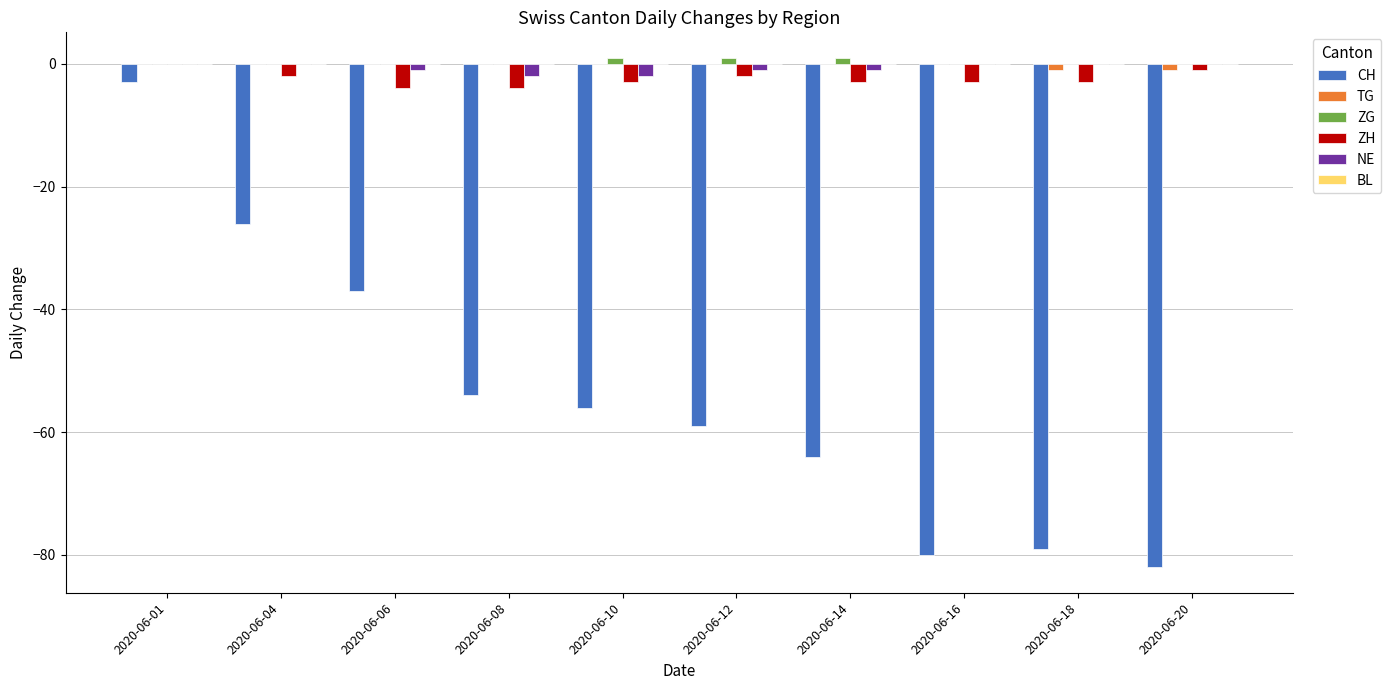

Count the number of categories in the chart.

10